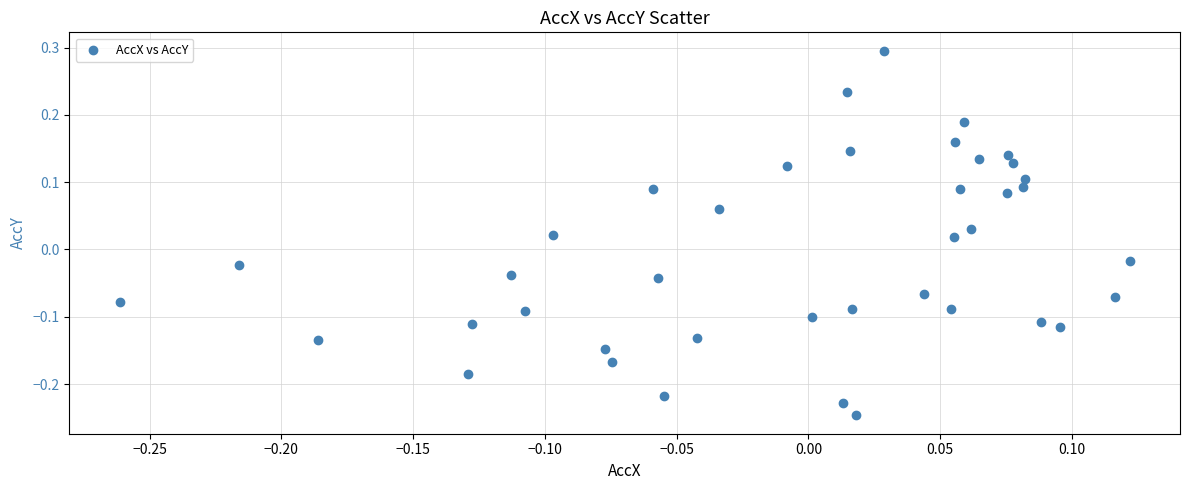

What is the range of Y values (max minus min)?

0.5